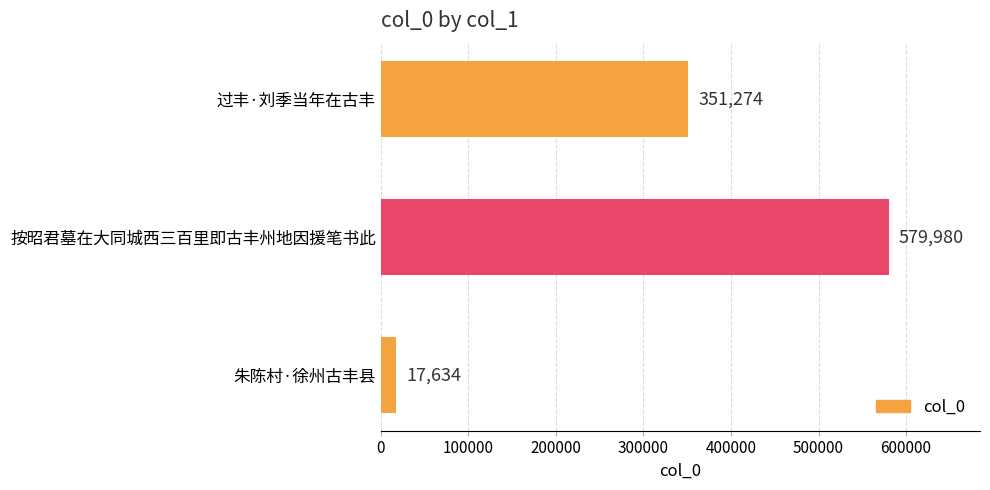

What is the difference between the values at 按昭君墓在大同城西三百里即古丰州地因援笔书此 and 过丰·刘季当年在古丰?

228706